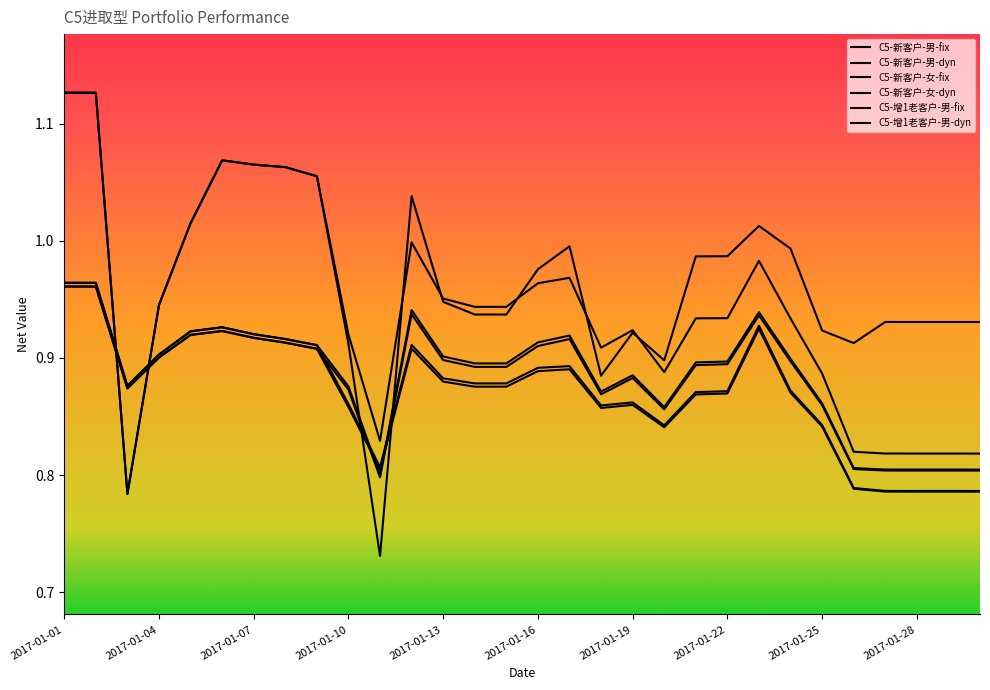

Does the chart display data point markers on the line(s)?

No